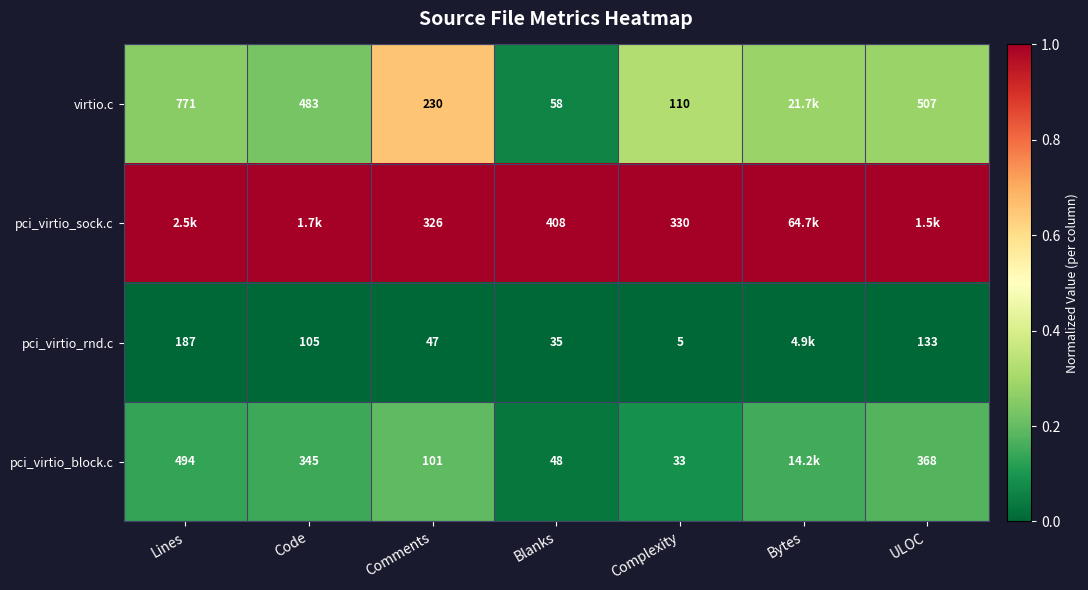

Count the number of data series in this chart.

4